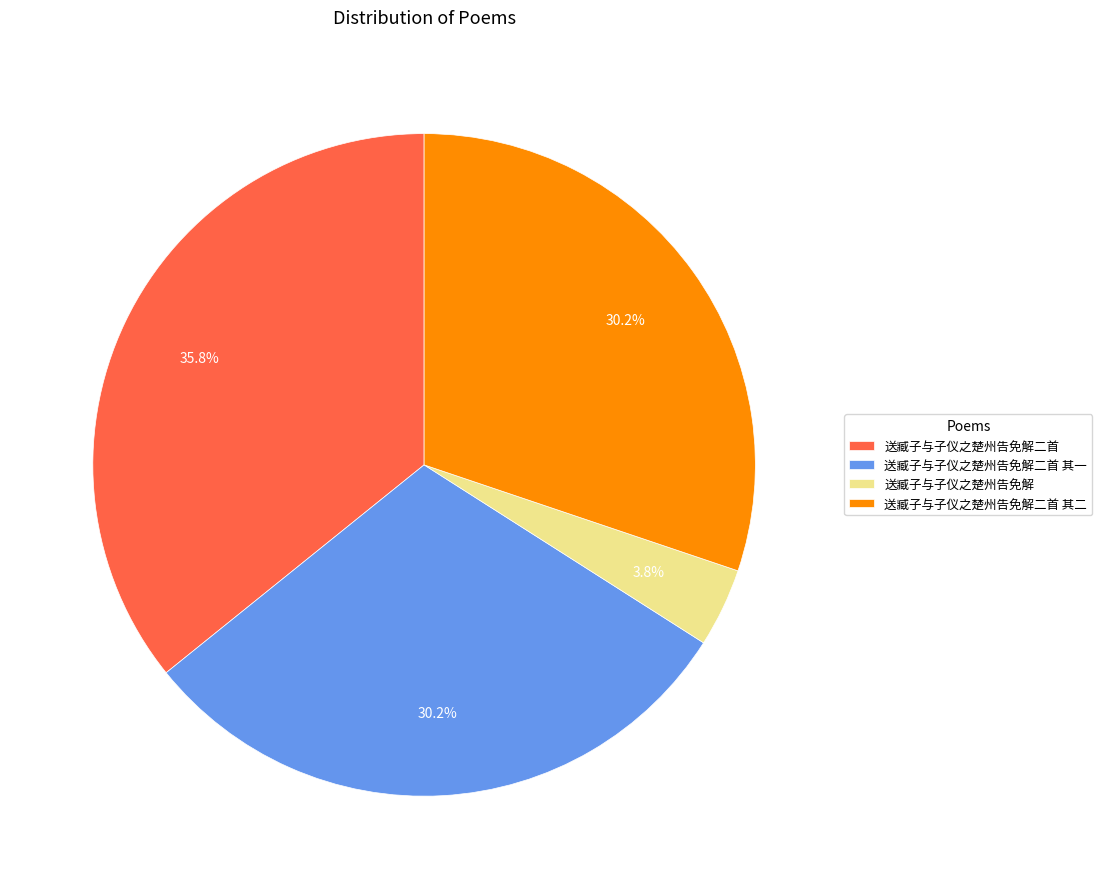

Between 送臧子与子仪之楚州告免解 and 送臧子与子仪之楚州告免解二首 其二, which is larger?

送臧子与子仪之楚州告免解二首 其二